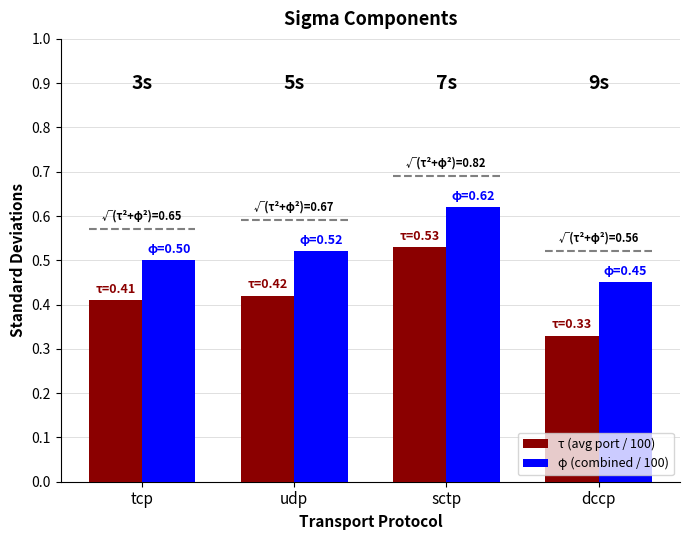

Which series changed the most between udp and dccp?

τ (avg port / 100)